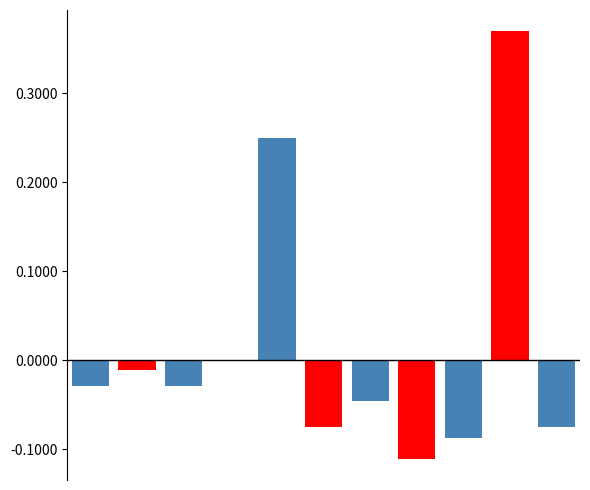

Which series has the largest total across all categories?

job493_scenario1_970_B